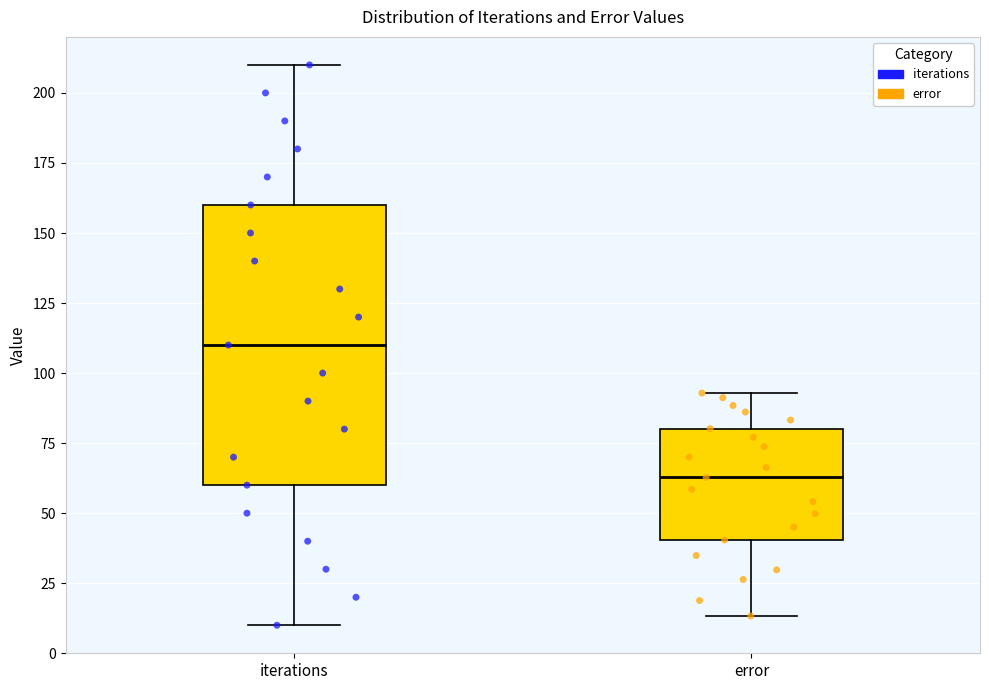

Comparing the boxes themselves (not the whiskers), which one is the tallest?

iterations